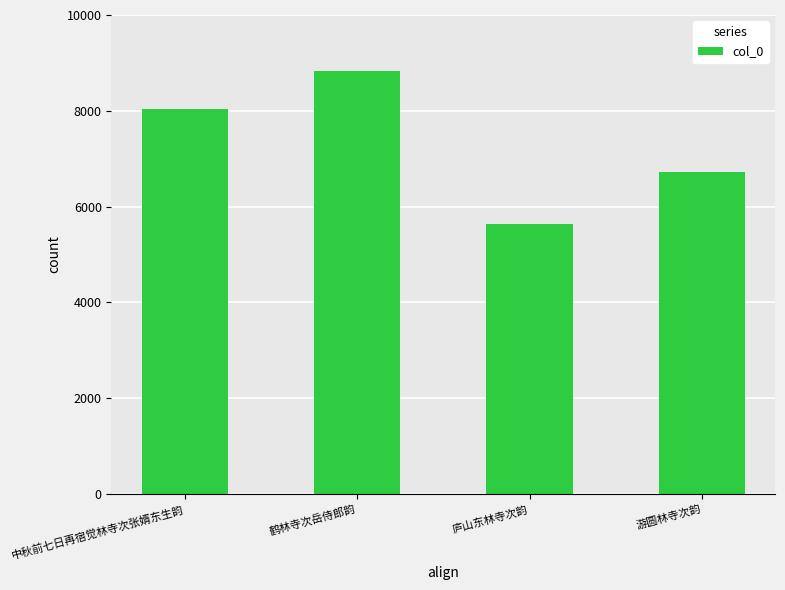

Does the chart contain any negative values?

No